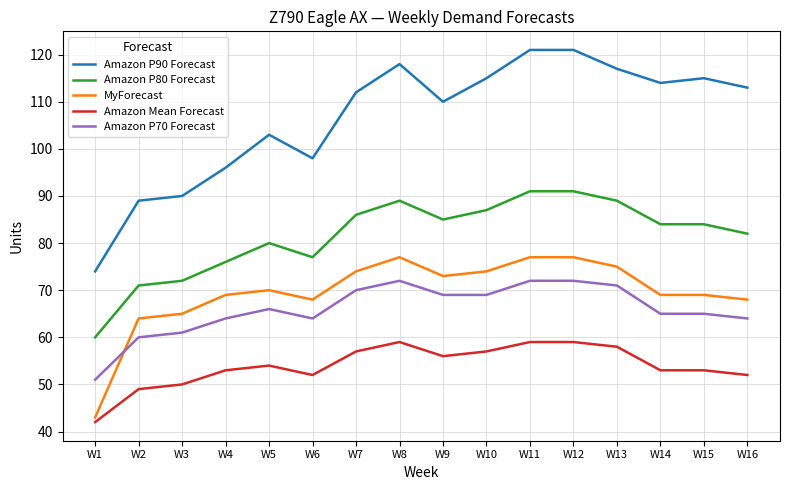

Which series has the largest total across all categories?

Amazon P90 Forecast